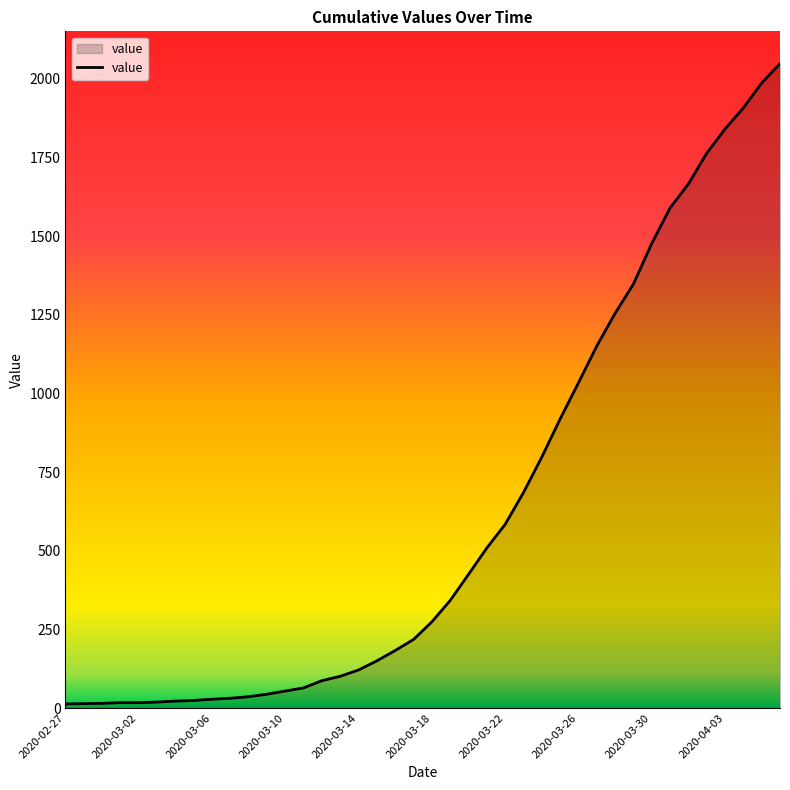

What is the greatest value displayed?

2049